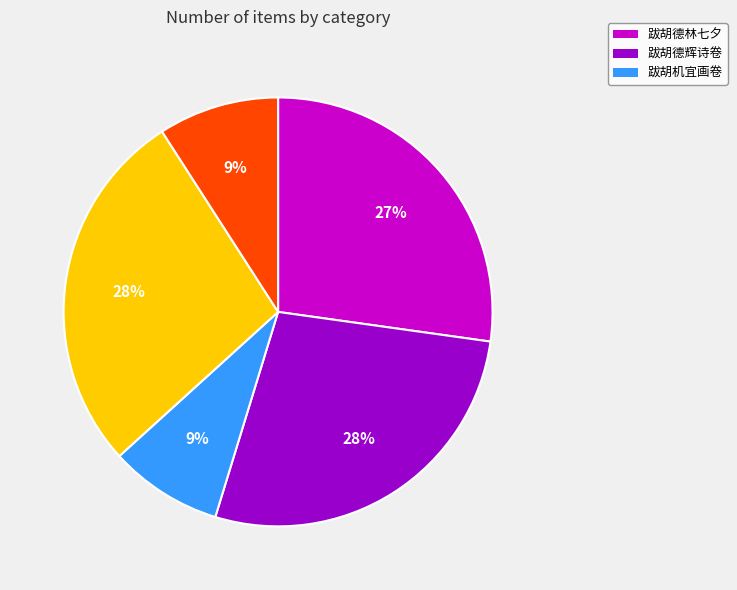

Does any single category account for the majority?

No